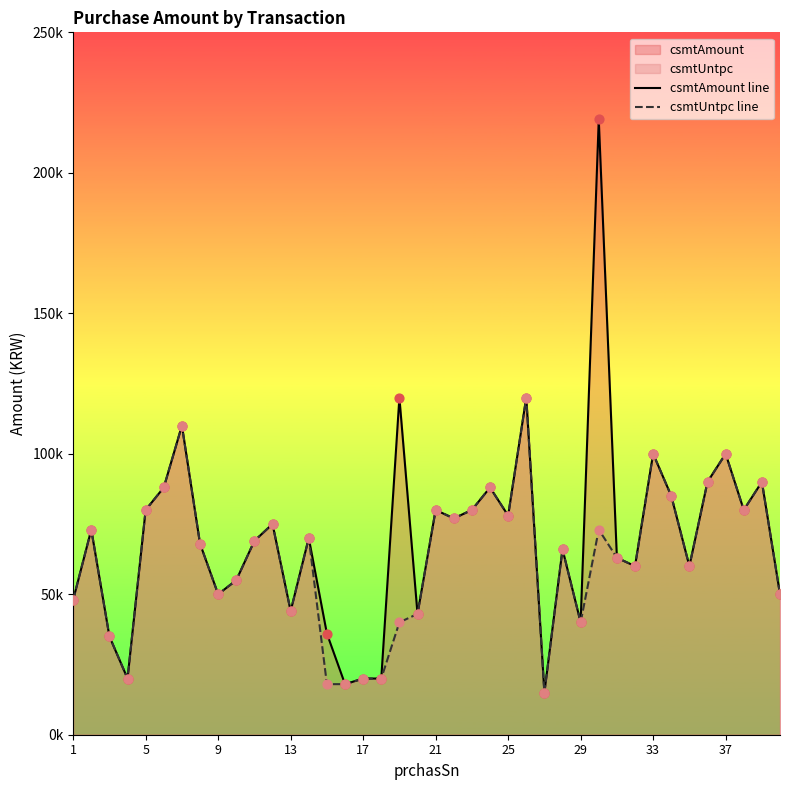

Which series has the largest total across all categories?

csmtAmount line